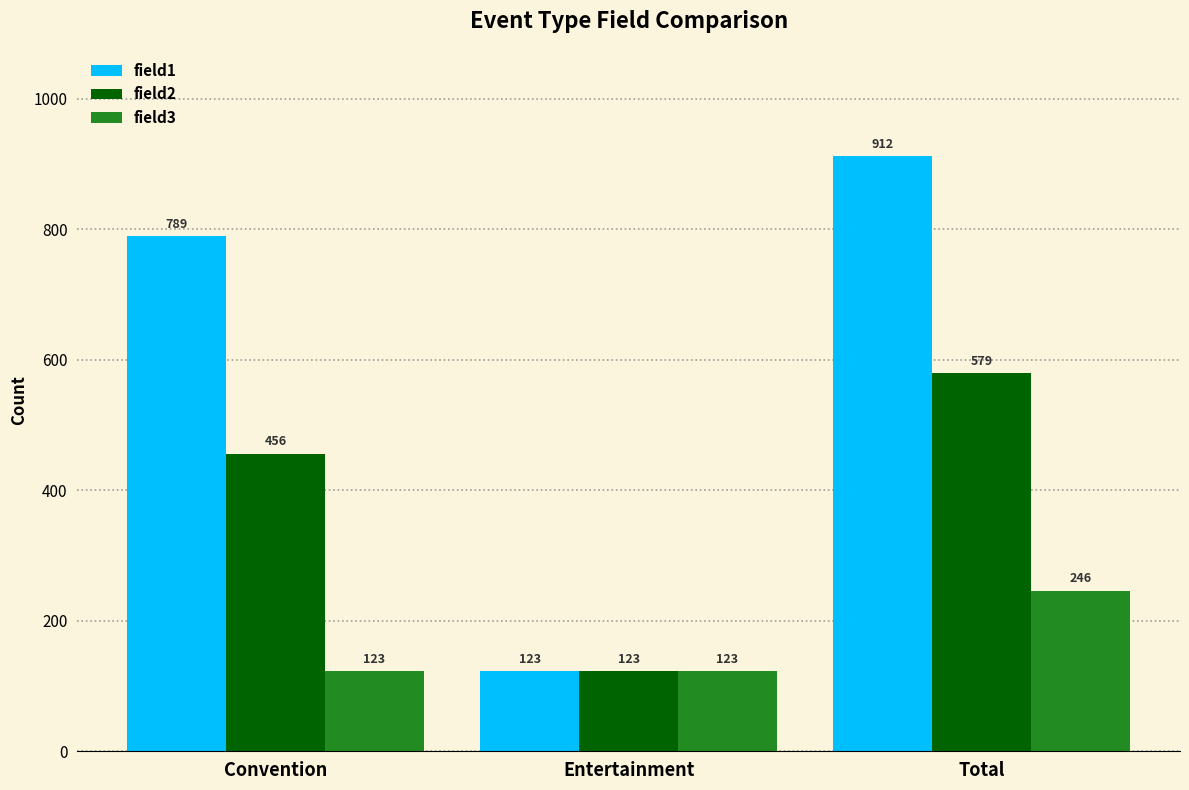

Does the chart contain any negative values?

No